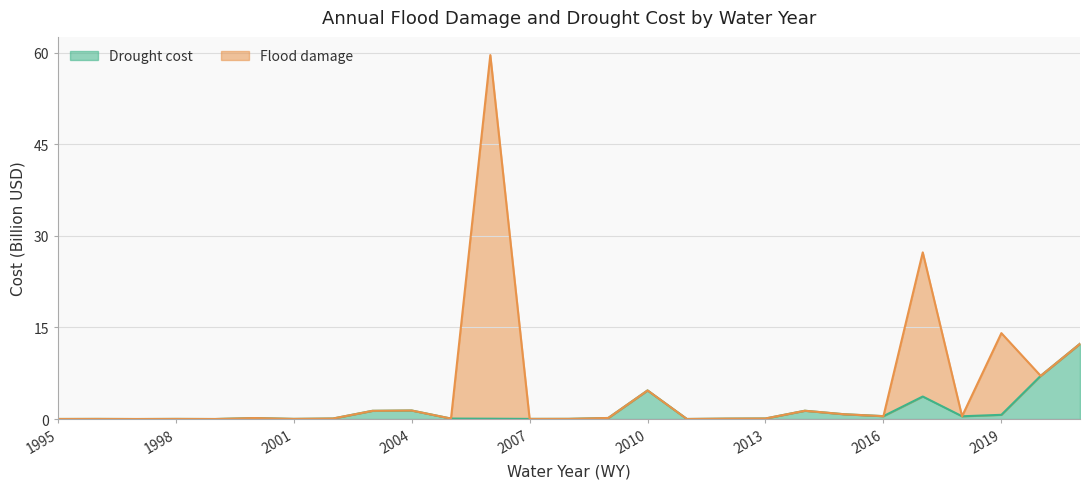

True or false: Drought cost has a value of 4.7 at 2010.

True